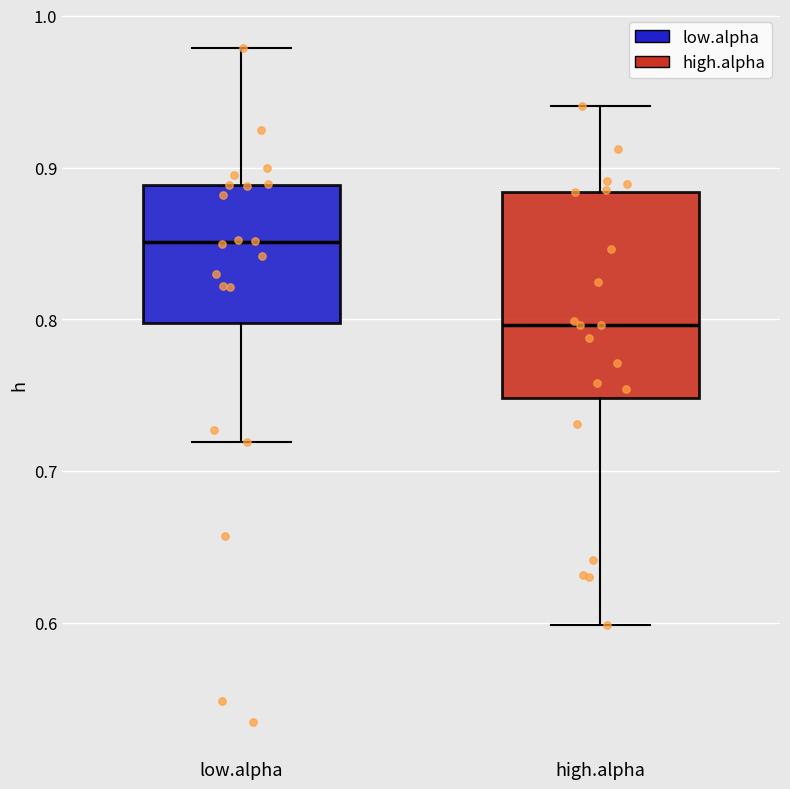

Which box's median line is the lowest?

high.alpha